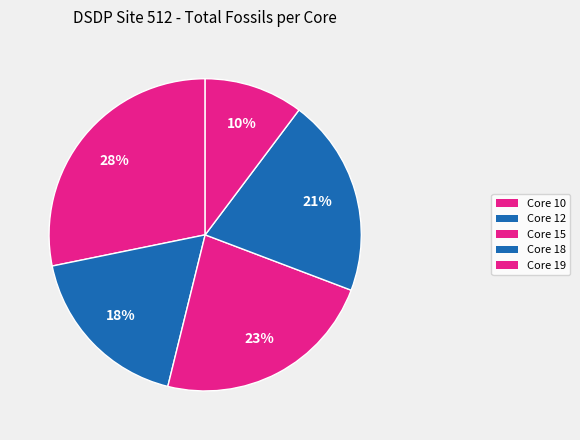

What is the ratio of the value at Core 10 to the value at Core 12?

1.6